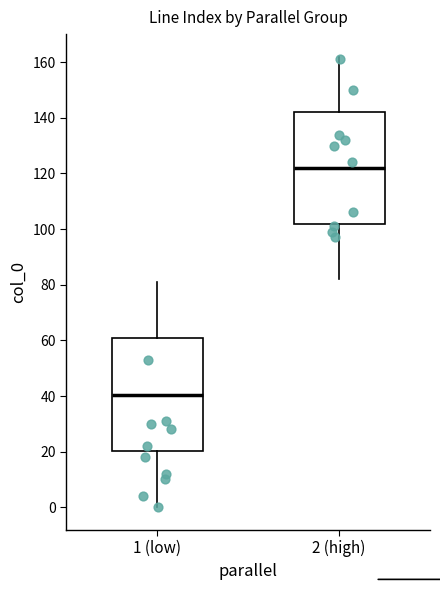

Which box's median line is the lowest?

1 (low)